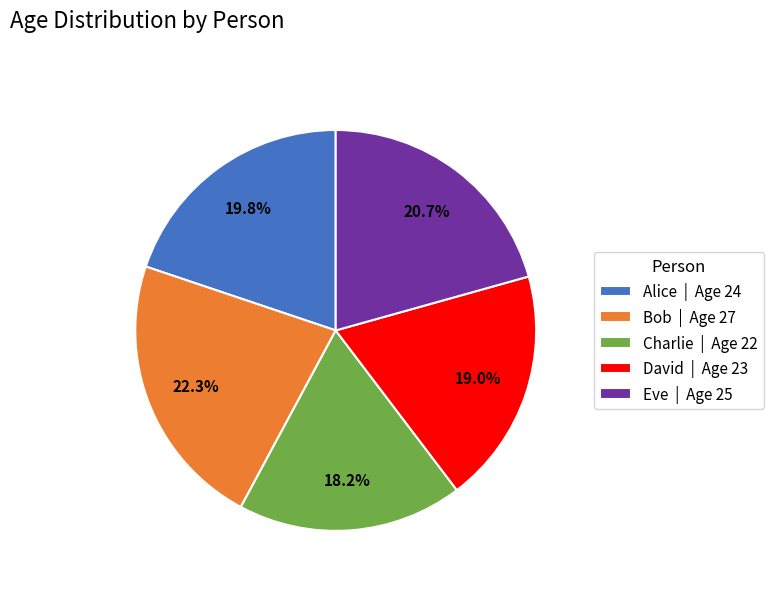

To the nearest percent, what portion does Bob represent?

22%